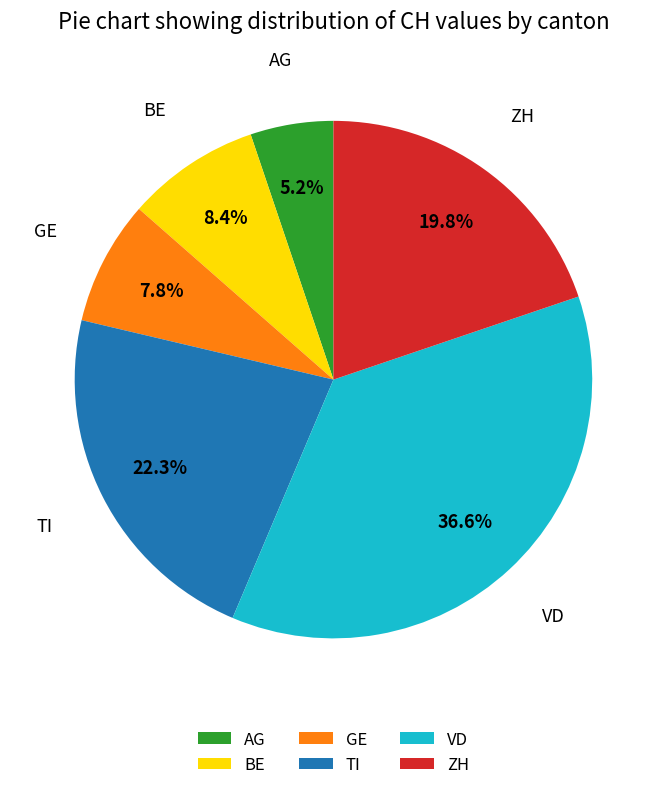

Rank the categories by value from lowest to highest.

AG, GE, BE, ZH, TI, VD